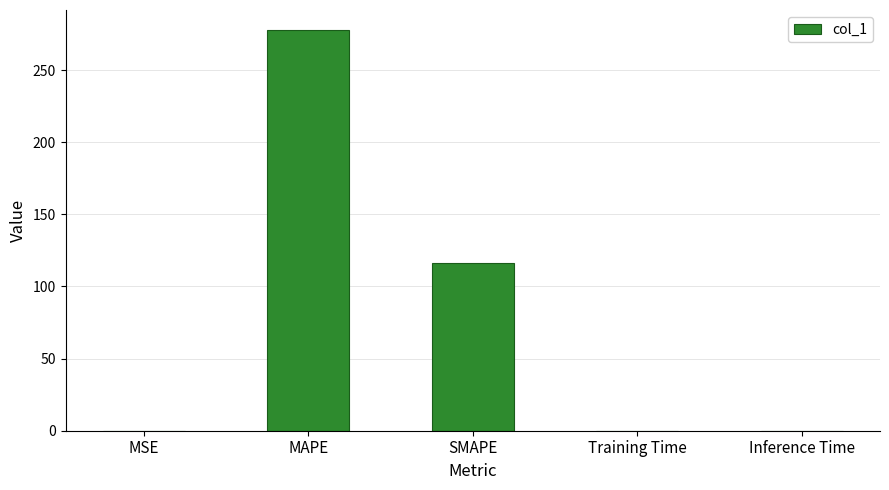

What is the change in value from MSE to SMAPE?

+116.2